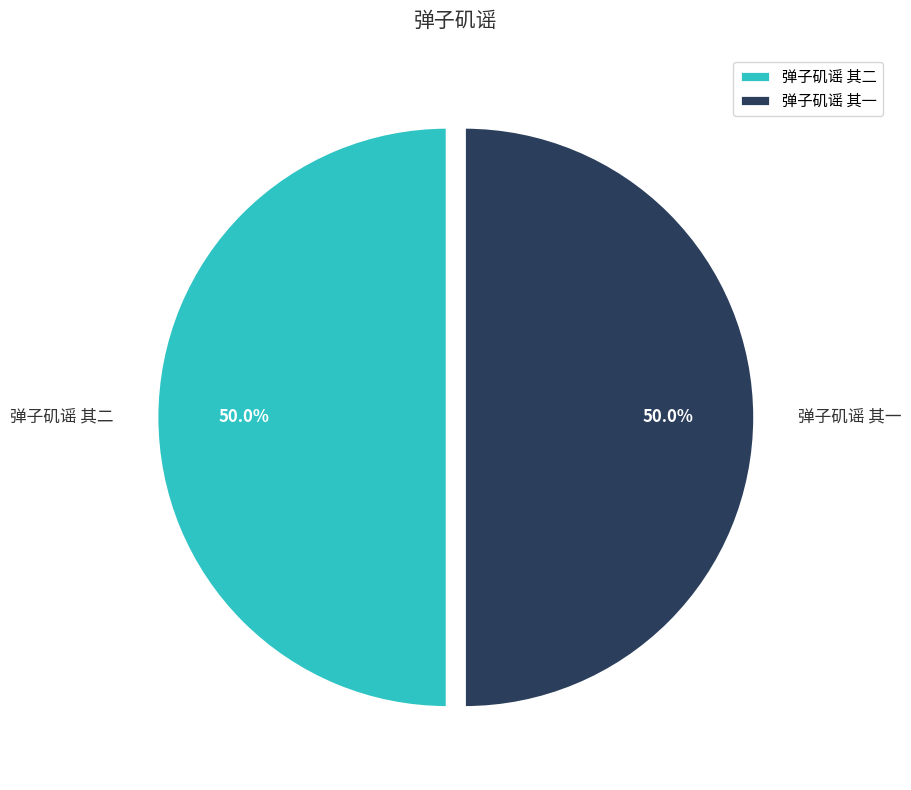

True or false: 弹子矶谣 其一 accounts for 36% of the total.

False